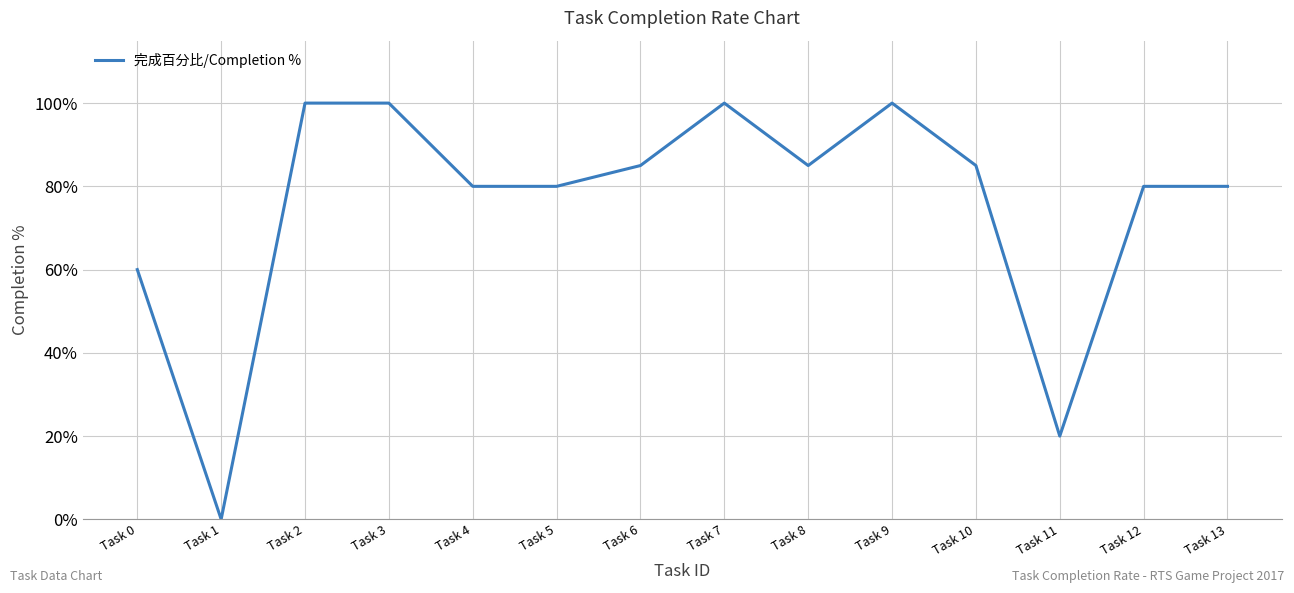

Does the chart have visible grid lines?

Yes